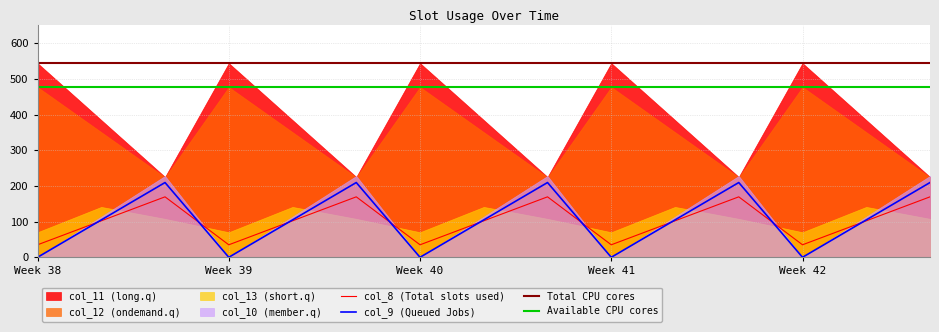

The col_8 series shows 35.0 at 4.0. True or false?

True